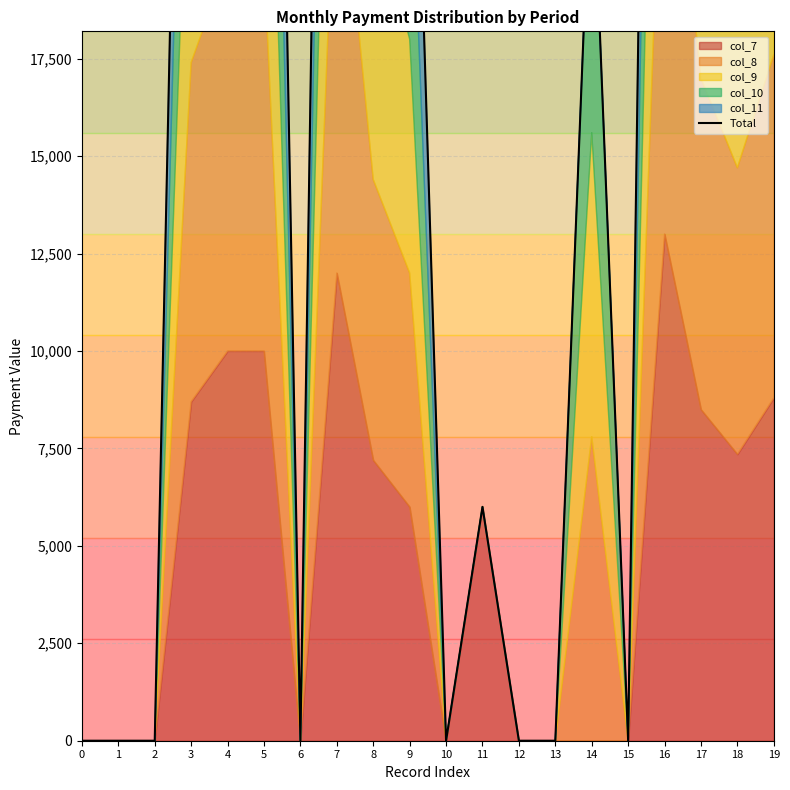

What is the greatest value displayed?

65000